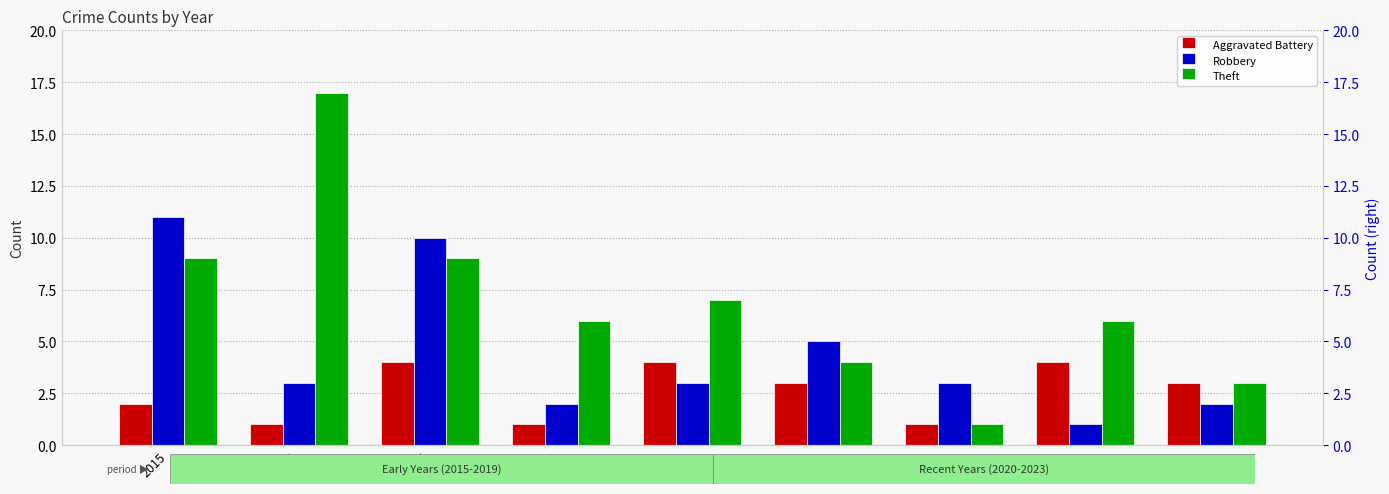

At how many categories does at least one series exceed 15?

1